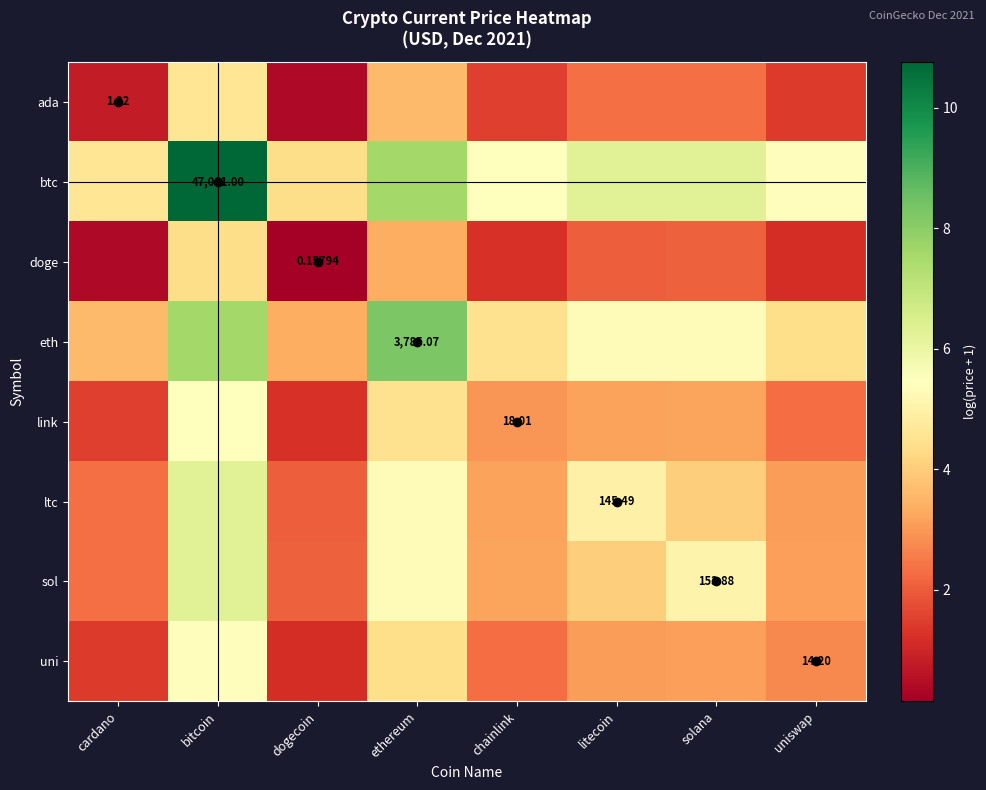

What is the average value of the eth series?

5.3